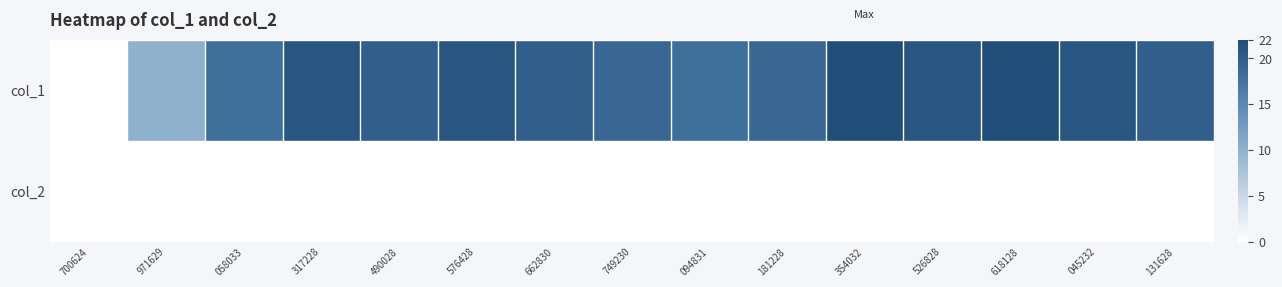

How many series are shown in this chart?

2